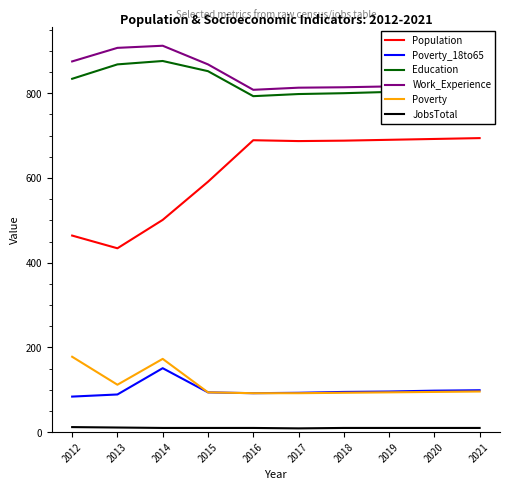

True or false: Work_Experience and Poverty_18to65 intersect in this chart.

False